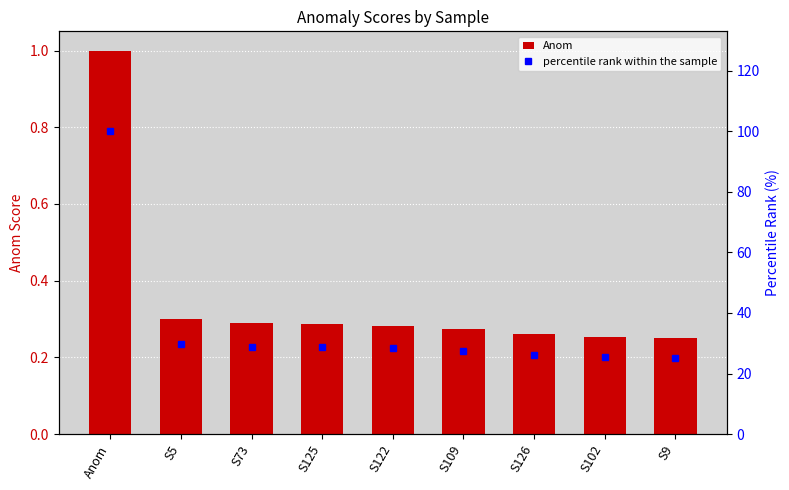

What are all the series names shown in the legend?

Anom, percentile rank within the sample